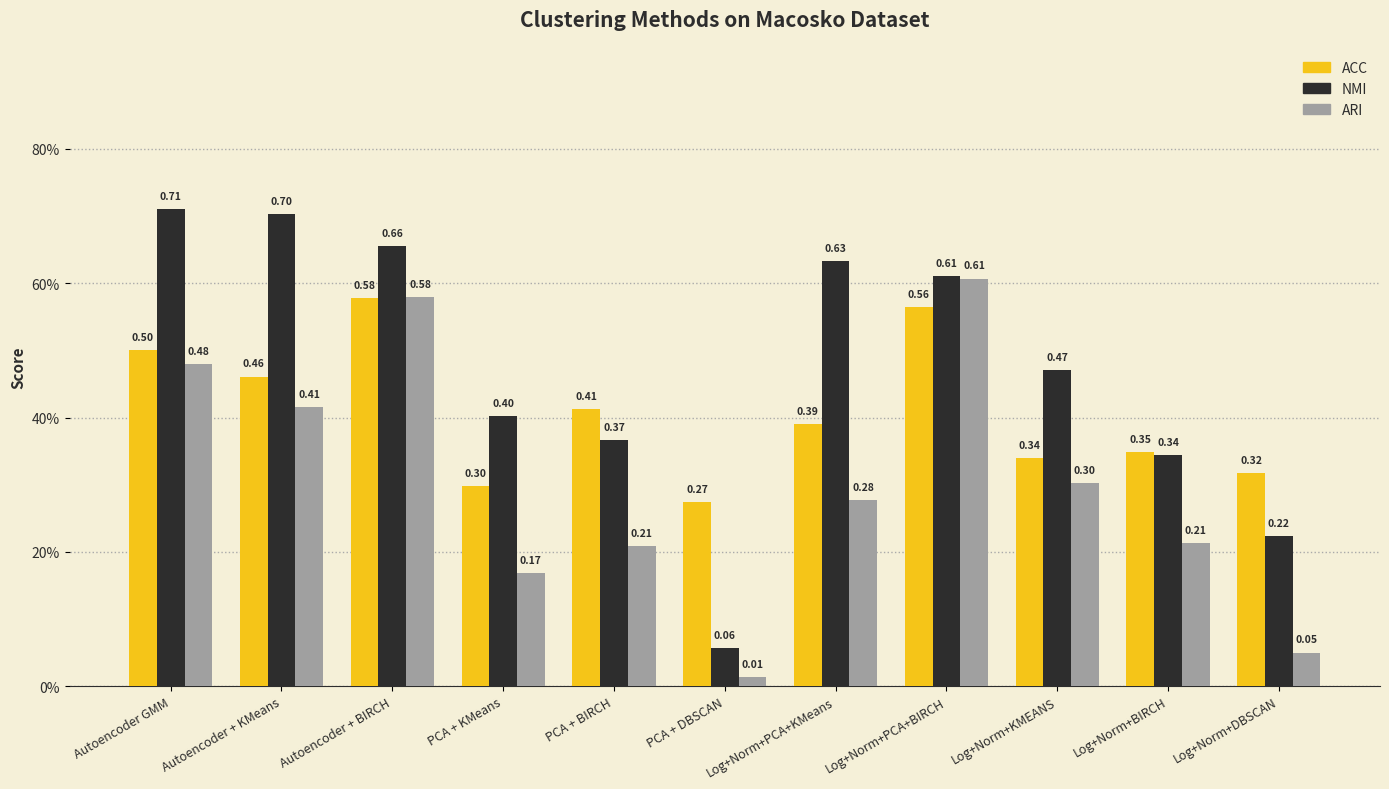

Between Log+Norm+DBSCAN and Log+Norm+KMEANS, which is larger?

Log+Norm+KMEANS